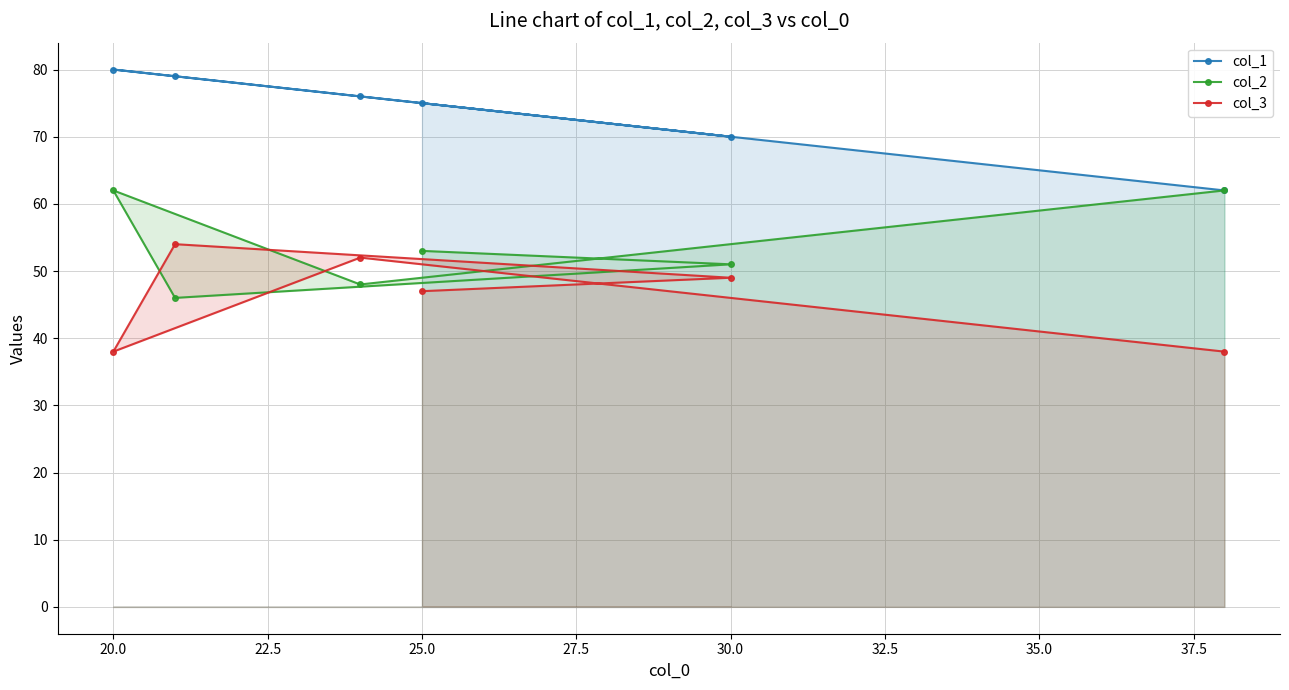

True or false: col_3 and col_1 cross at least once.

False